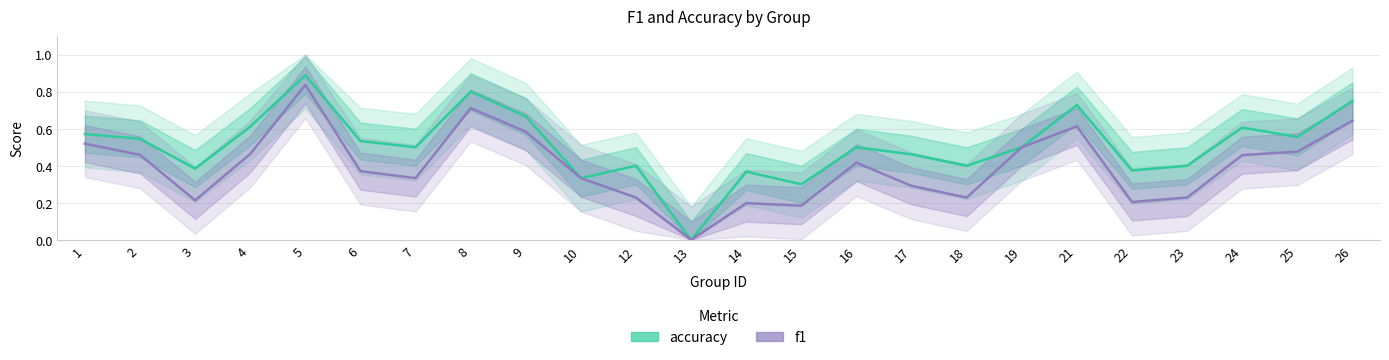

In accuracy, how many points are lower than both neighbors (excluding endpoints)?

8